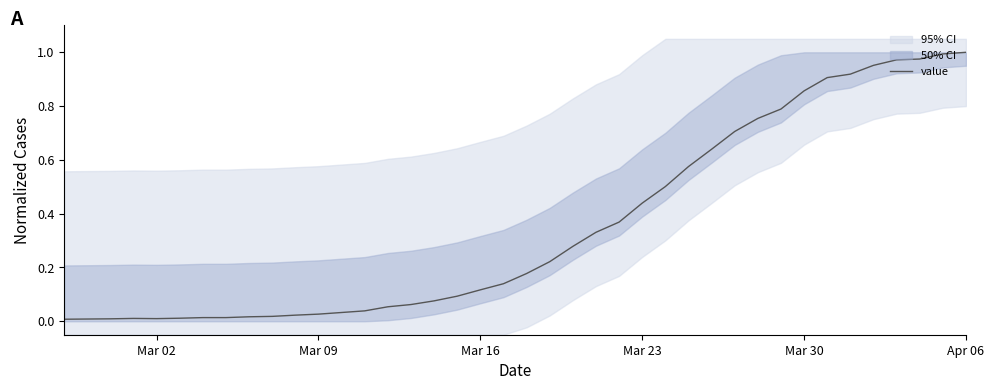

How many points are lower than both their immediate neighbors (excluding endpoints)?

1